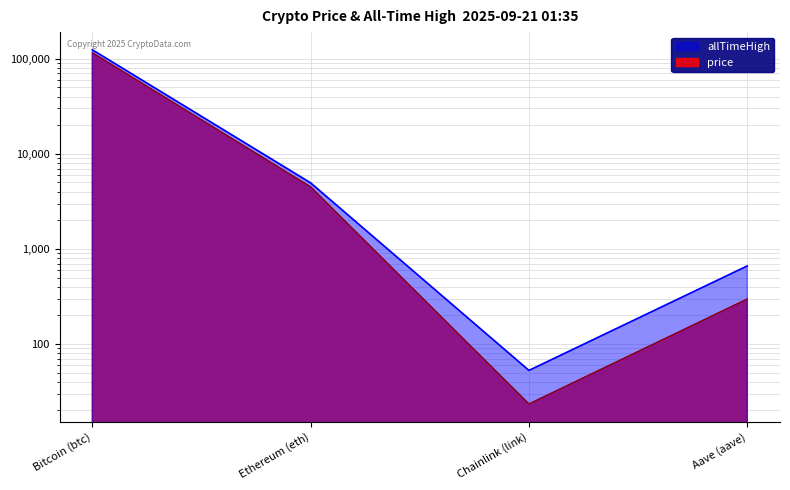

Rank the categories by allTimeHigh value from highest to lowest.

Bitcoin (btc), Ethereum (eth), Aave (aave), Chainlink (link)